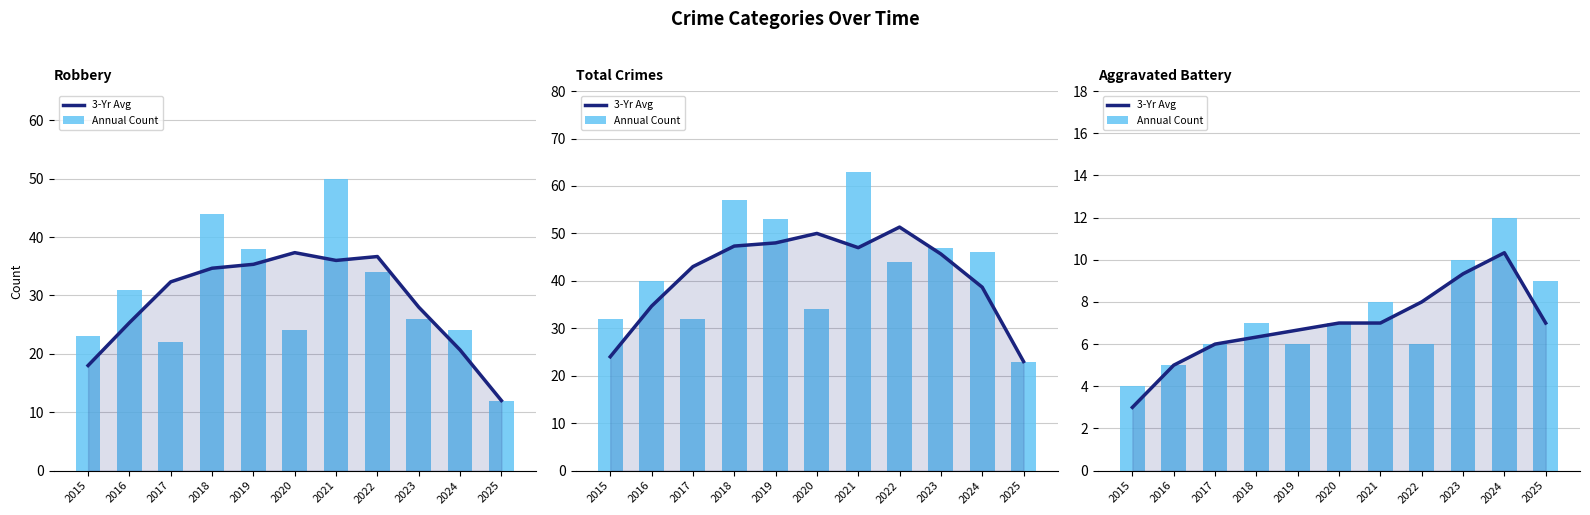

At which category is the sum across all series the highest?

2024